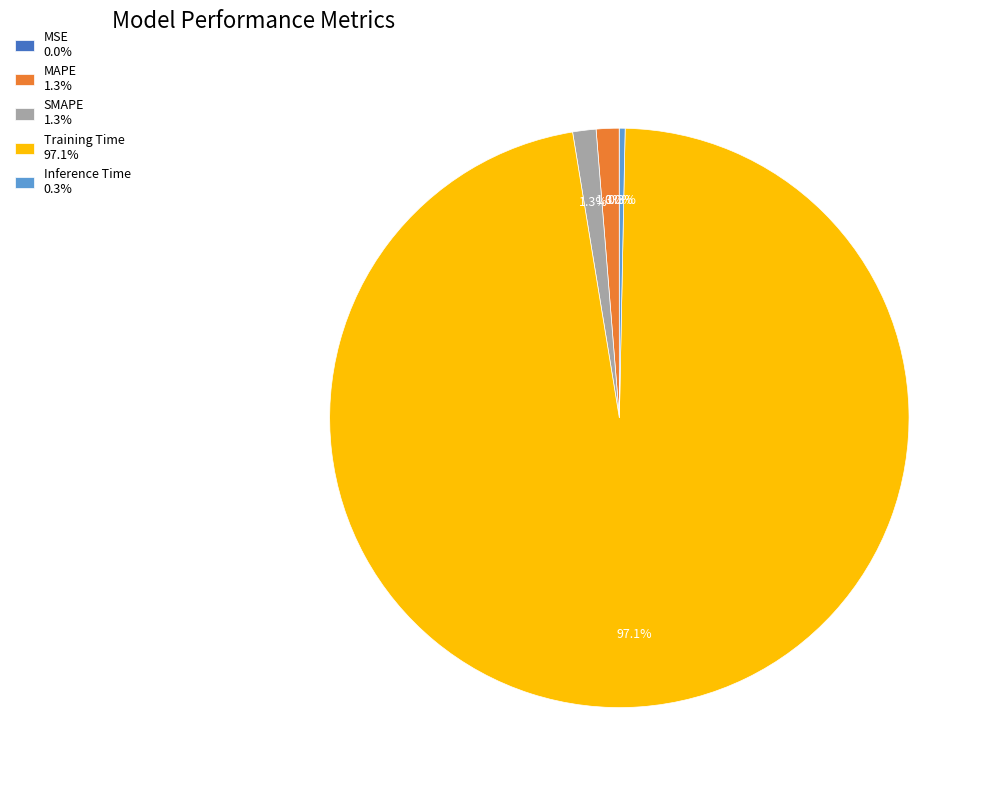

What is the largest slice in the pie chart?

Training Time